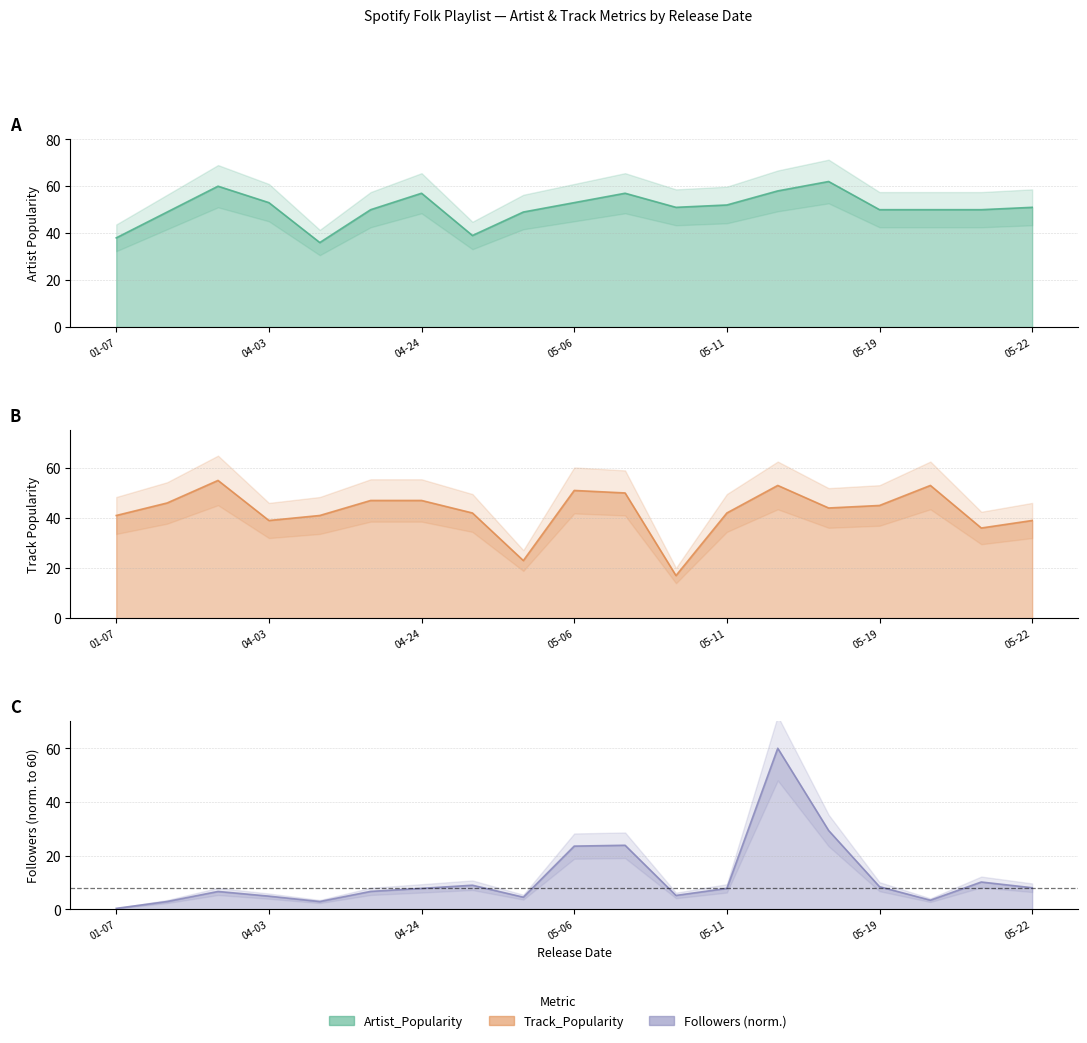

What is the sum of the Followers_k values at 05-11 and 05-19?

16.2